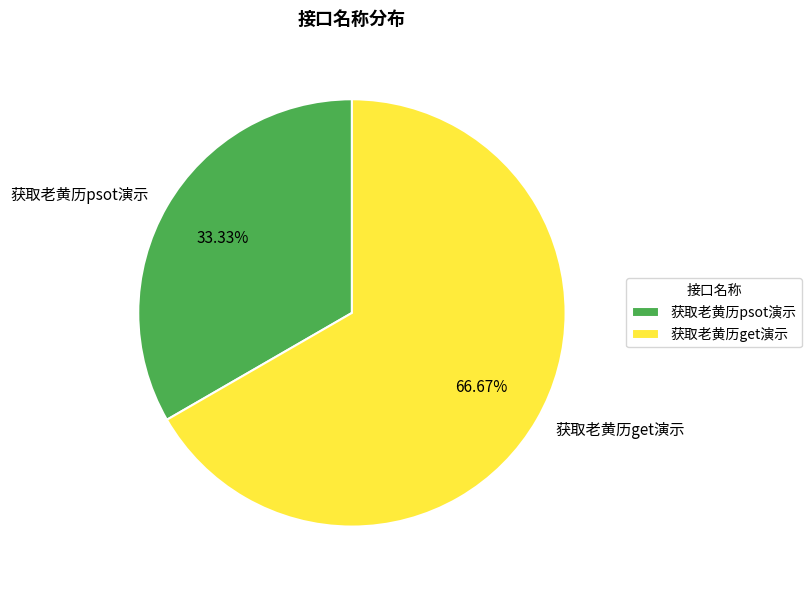

Is there any slice that represents more than half of the pie?

Yes